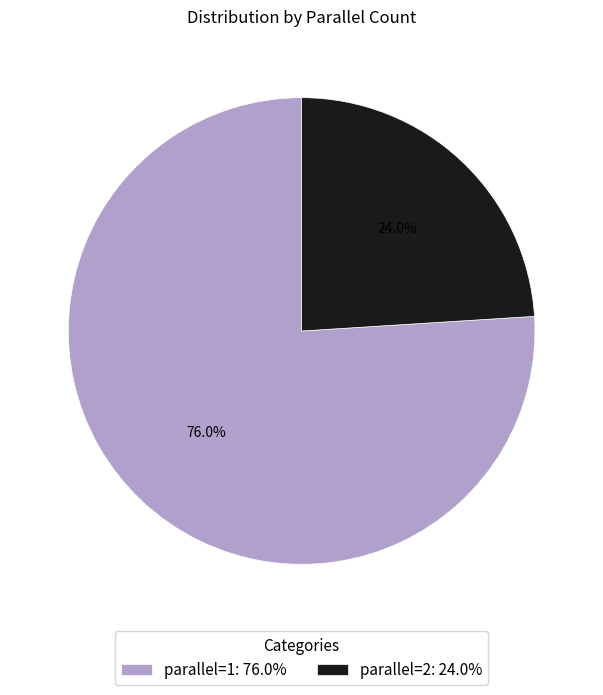

True or false: parallel=1 accounts for 76% of the total.

True